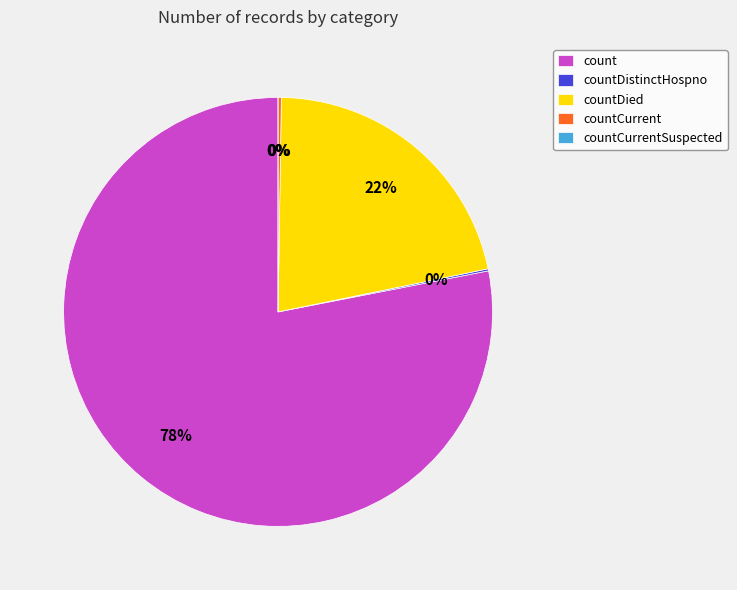

What portion of the pie excludes countDistinctHospno?

99.8%